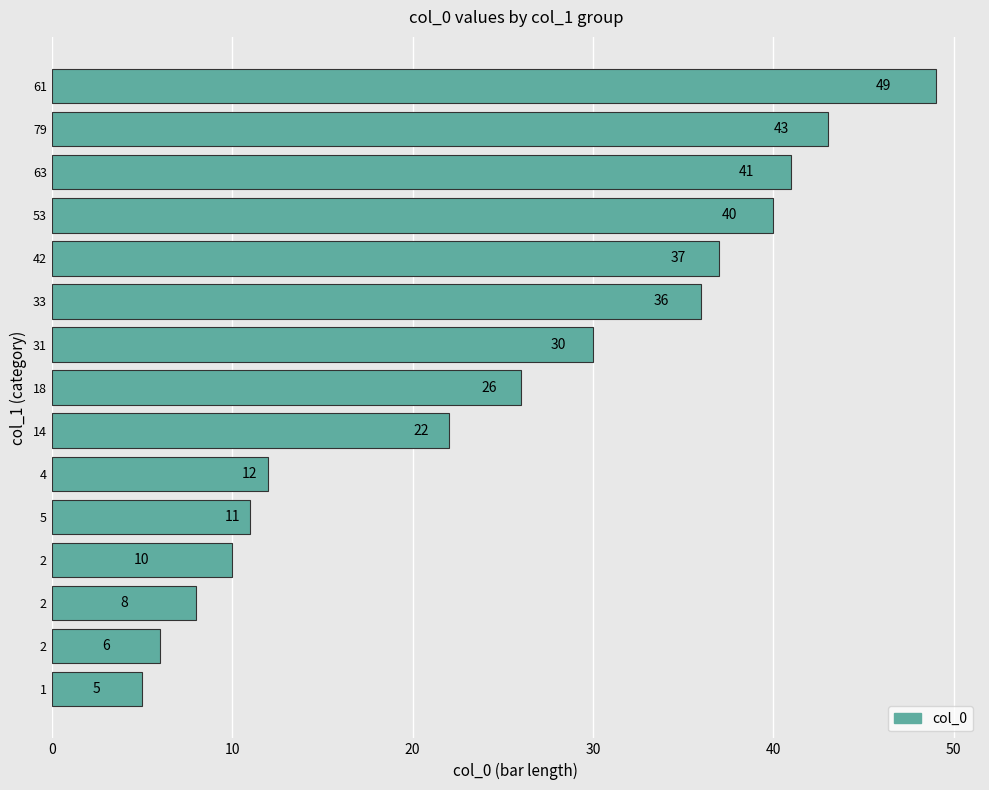

How many categories are shown in the chart?

15